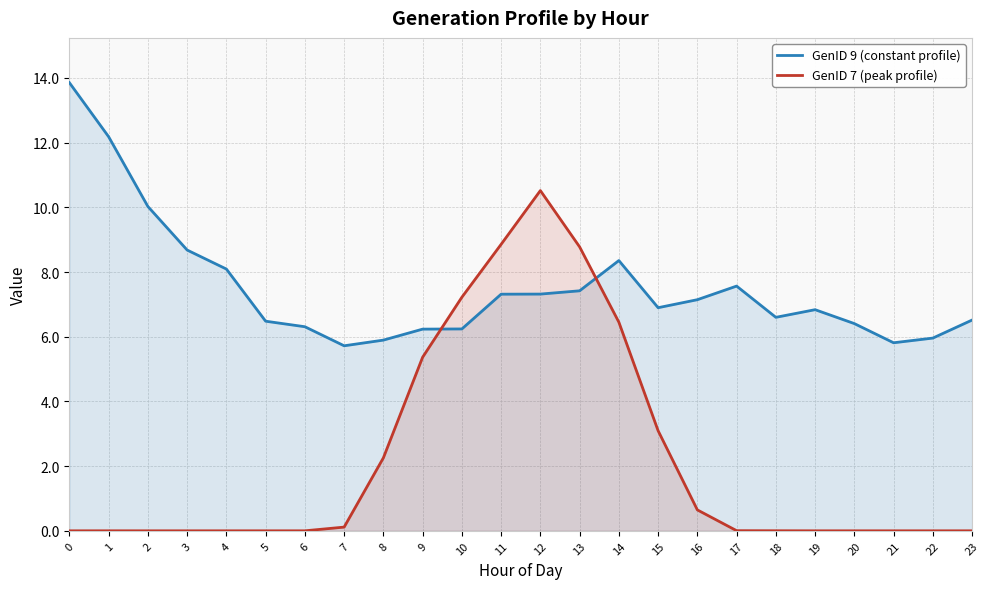

How many times do GenID 9 (constant profile) and GenID 7 (peak profile) cross each other?

2